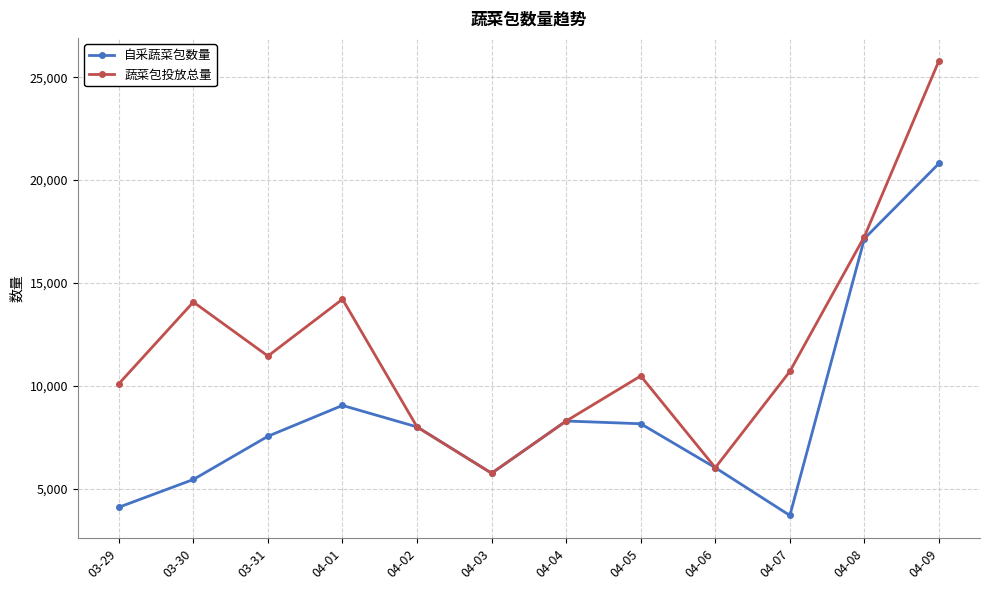

How many distinct data groups are displayed?

2